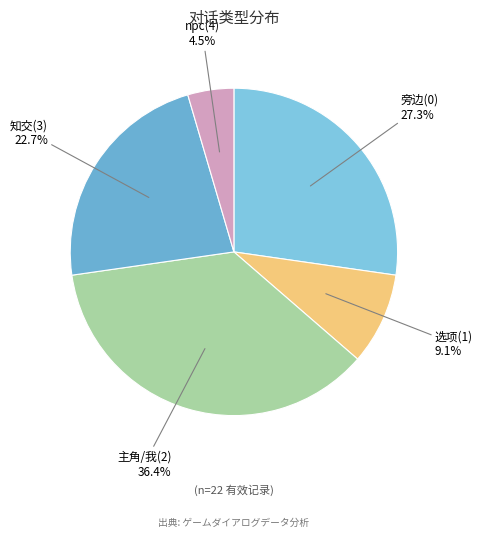

Approximately how many times larger is the value at 选项(1) compared to npc(4)?

2.0